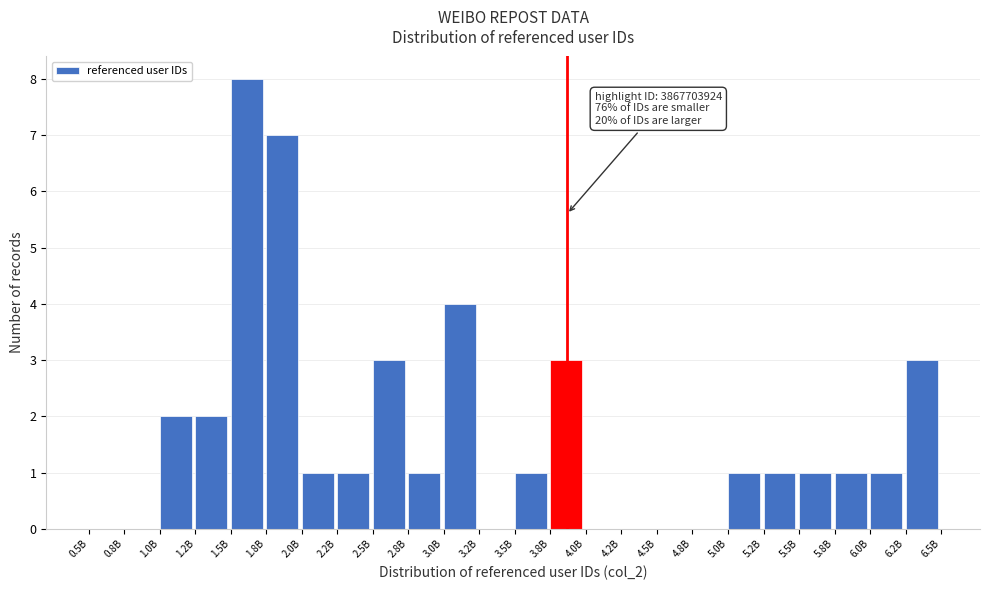

Reading right to left, extract all data points from this chart.

6.2B=3	6.0B=1	5.8B=1	5.5B=1	5.2B=1	5.0B=1	4.8B=0	4.5B=0	4.2B=0	4.0B=0	3.8B=3	3.5B=1	3.2B=0	3.0B=4	2.8B=1	2.5B=3	2.2B=1	2.0B=1	1.8B=7	1.5B=8	1.2B=2	1.0B=2	0.8B=0	0.5B=0